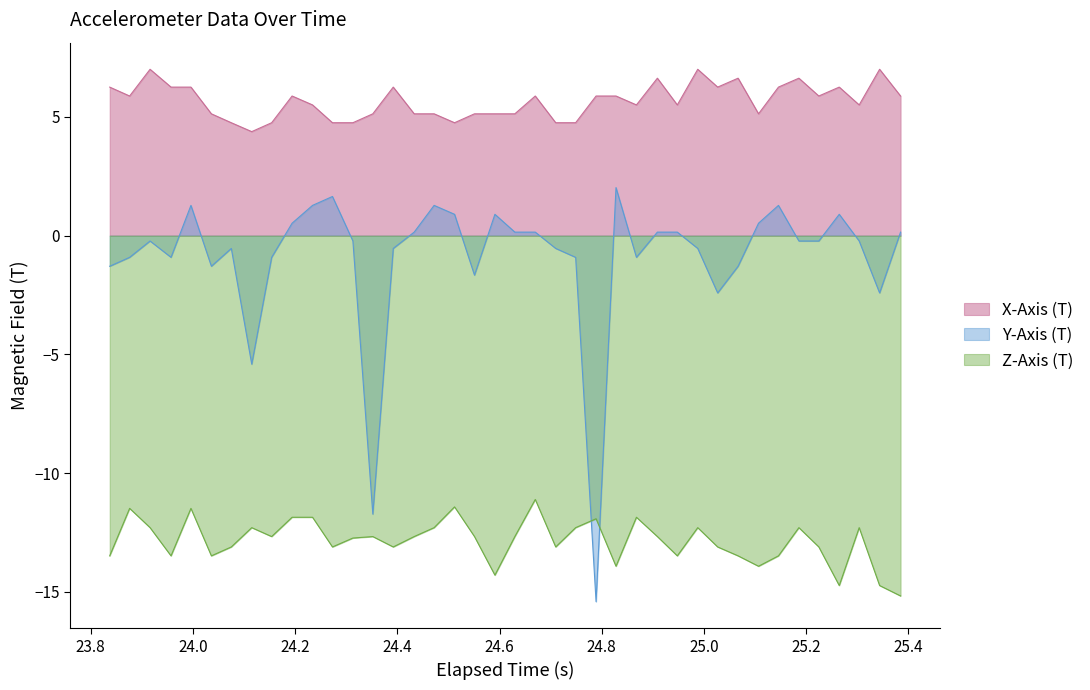

True or false: X-Axis (T) and Y-Axis (T) intersect in this chart.

False